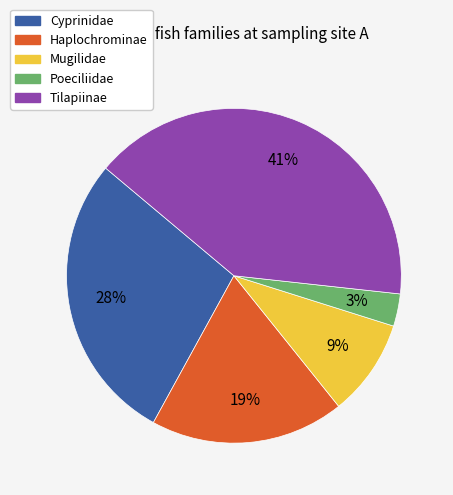

What is the smallest slice in the pie chart?

Poeciliidae